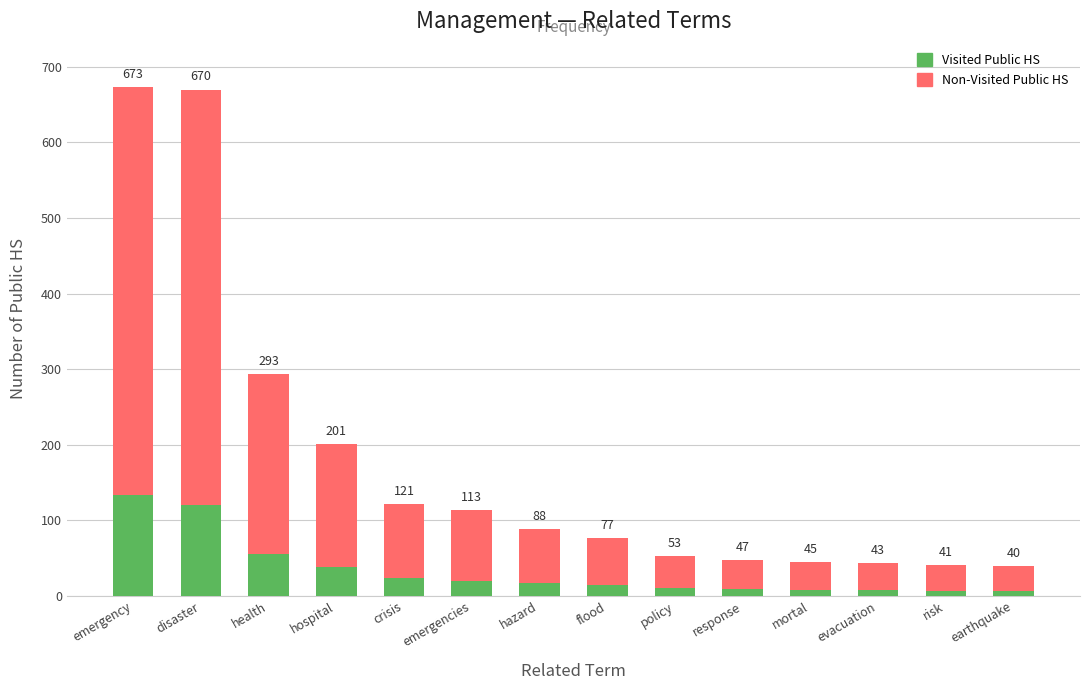

What are all the series names shown in the legend?

Visited Public HS, Non-Visited Public HS